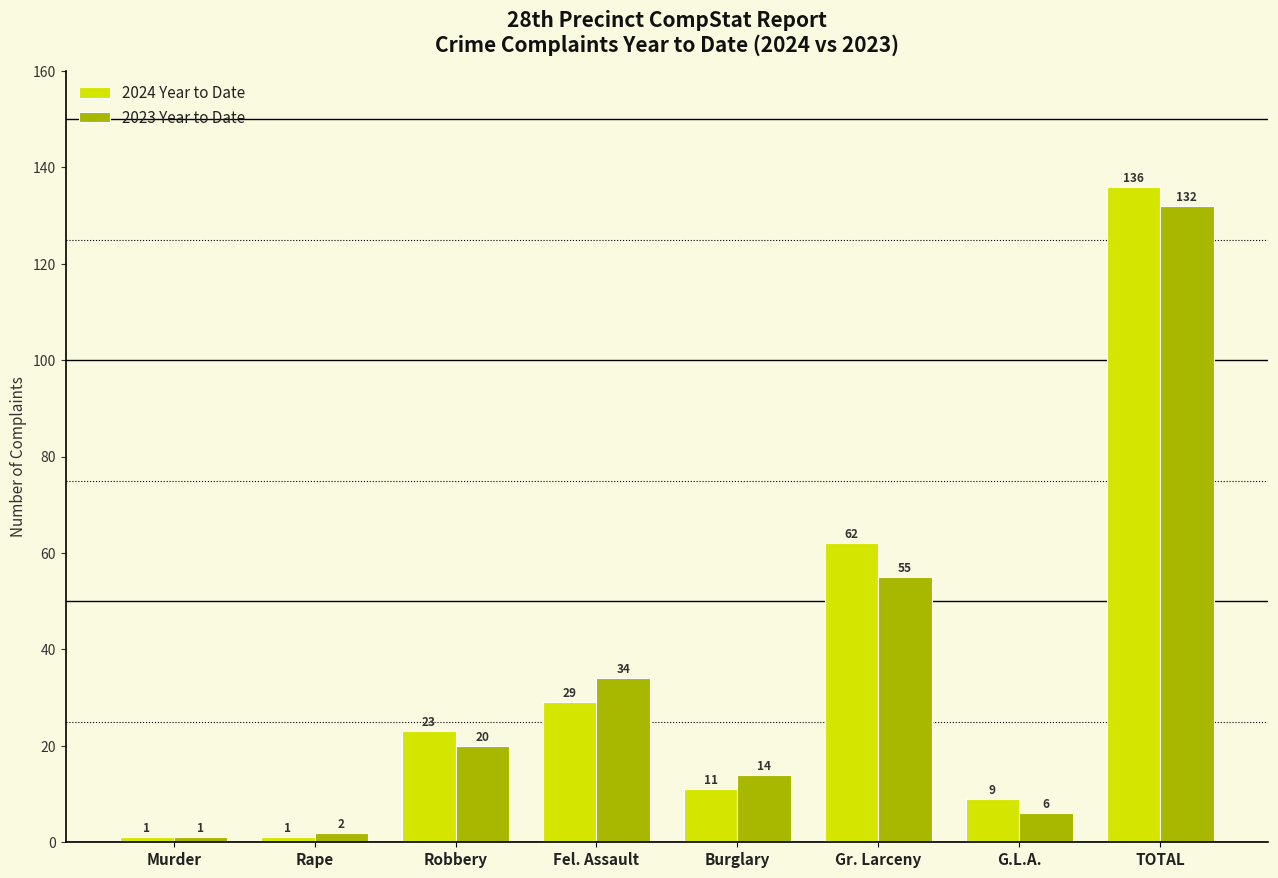

Reading left to right, list all the values displayed in this chart.

2024 Year to Date: 1	1	23	29	11	62	9	136
2023 Year to Date: 1	2	20	34	14	55	6	132